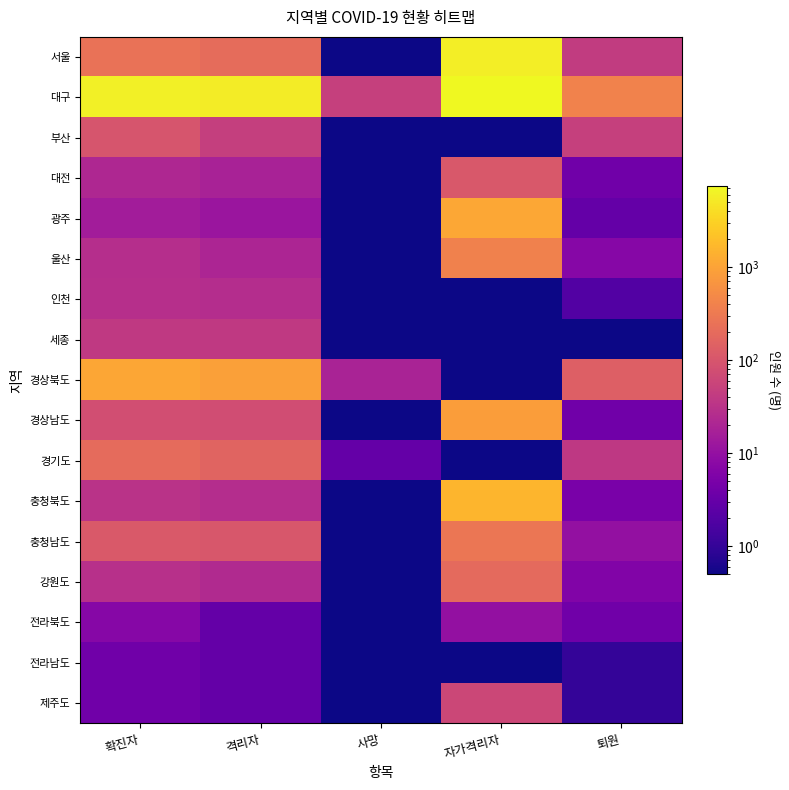

Reading left to right, list all the values displayed in this chart.

서울: 확진자=248.0	격리자=205.0	사망=0.1	자가격리자=5904.0	퇴원=43.0
대구: 확진자=6100.0	격리자=5644.0	사망=49.0	자가격리자=7398.0	퇴원=407.0
부산: 확진자=98.0	격리자=47.0	사망=0.1	자가격리자=0.1	퇴원=50.0
대전: 확진자=22.0	격리자=18.0	사망=0.1	자가격리자=108.0	퇴원=4.0
광주: 확진자=15.0	격리자=12.0	사망=0.1	자가격리자=1111.0	퇴원=3.0
울산: 확진자=27.0	격리자=20.0	사망=0.1	자가격리자=394.0	퇴원=7.0
인천: 확진자=28.0	격리자=26.0	사망=0.1	자가격리자=0.1	퇴원=2.0
세종: 확진자=39.0	격리자=39.0	사망=0.1	자가격리자=0.1	퇴원=0.1
경상북도: 확진자=1091.0	격리자=938.0	사망=19.0	자가격리자=0.1	퇴원=134.0
경상남도: 확진자=78.0	격리자=74.0	사망=0.1	자가격리자=844.0	퇴원=4.0
경기도: 확진자=200.0	격리자=159.0	사망=3.0	자가격리자=0.1	퇴원=38.0
충청북도: 확진자=31.0	격리자=26.0	사망=0.1	자가격리자=1577.0	퇴원=5.0
충청남도: 확진자=115.0	격리자=105.0	사망=0.1	자가격리자=279.0	퇴원=10.0
강원도: 확진자=29.0	격리자=23.0	사망=0.1	자가격리자=191.0	퇴원=6.0
전라북도: 확진자=7.0	격리자=3.0	사망=0.1	자가격리자=10.0	퇴원=4.0
전라남도: 확진자=4.0	격리자=3.0	사망=0.1	자가격리자=0.1	퇴원=1.0
제주도: 확진자=4.0	격리자=3.0	사망=0.1	자가격리자=63.0	퇴원=1.0